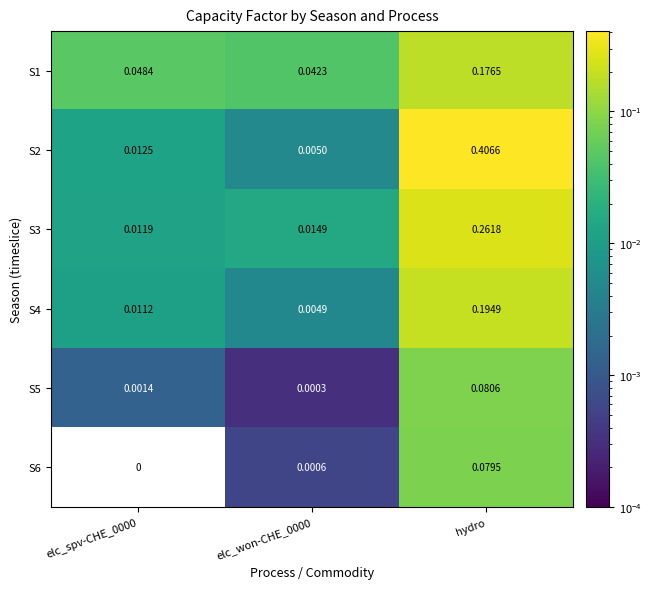

Is the value of S3 at hydro greater than the value of S5 at elc_spv-CHE_0000?

Yes